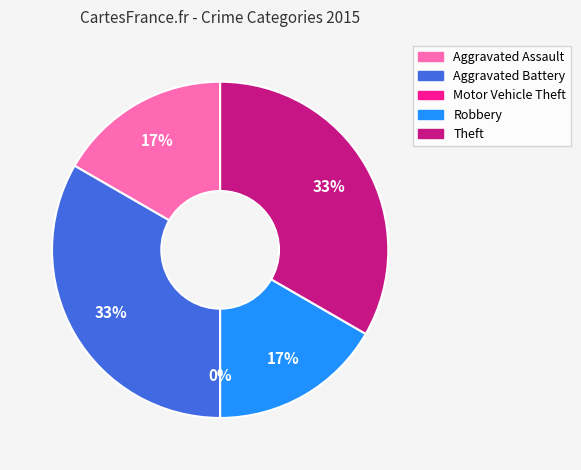

True or false: Robbery accounts for 9% of the total.

False